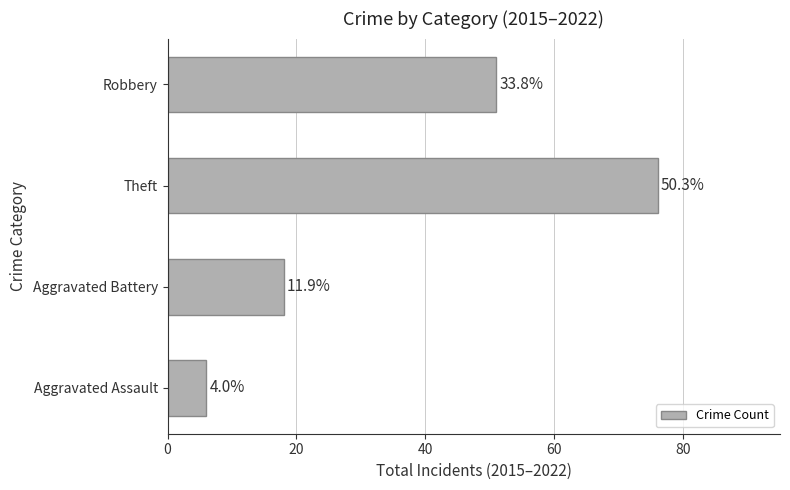

What is the average value?

38